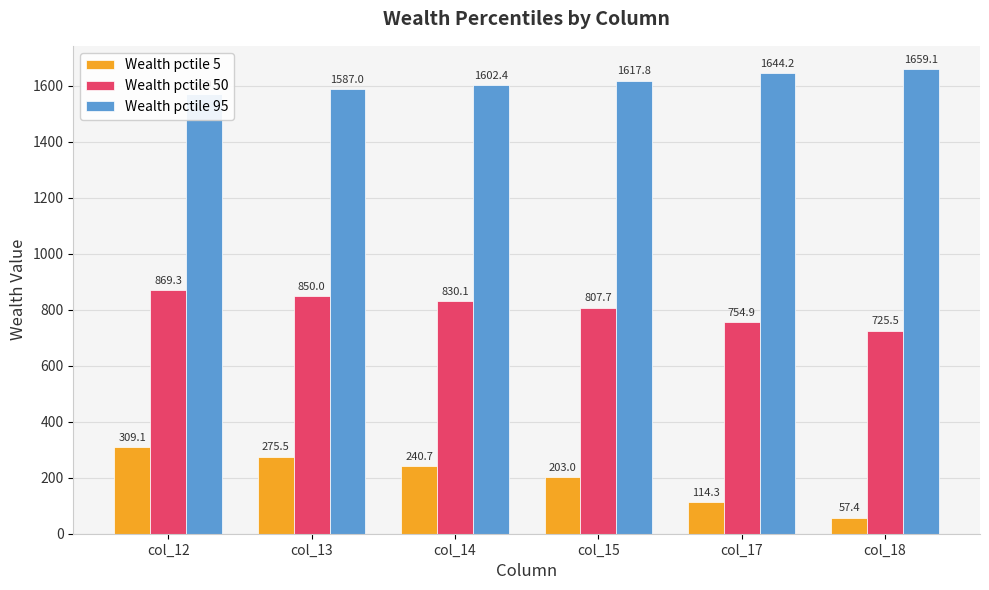

Is the value of Wealth pctile 95 at col_14 greater than the value of Wealth pctile 5 at col_15?

Yes